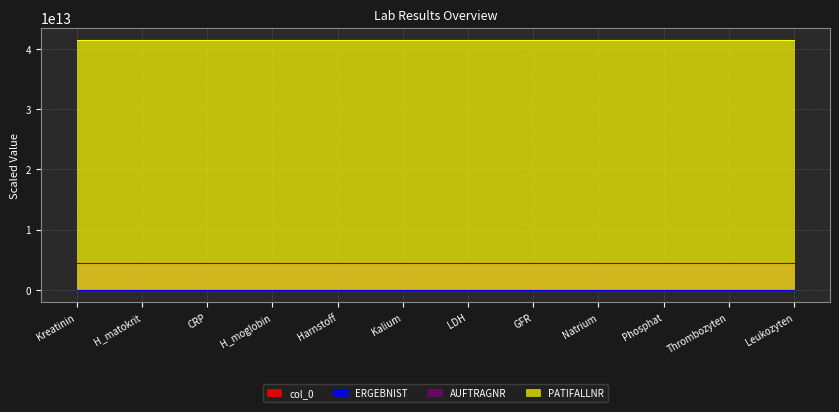

Is it true that ERGEBNIST equals 1.3 at Harnstoff?

False